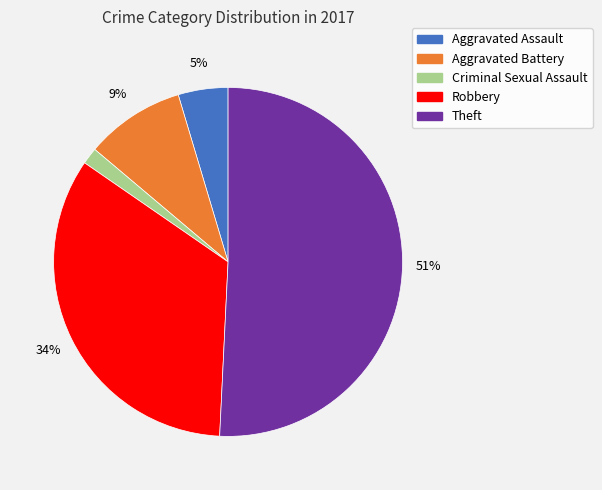

Which has a higher value, Theft or Criminal Sexual Assault?

Theft